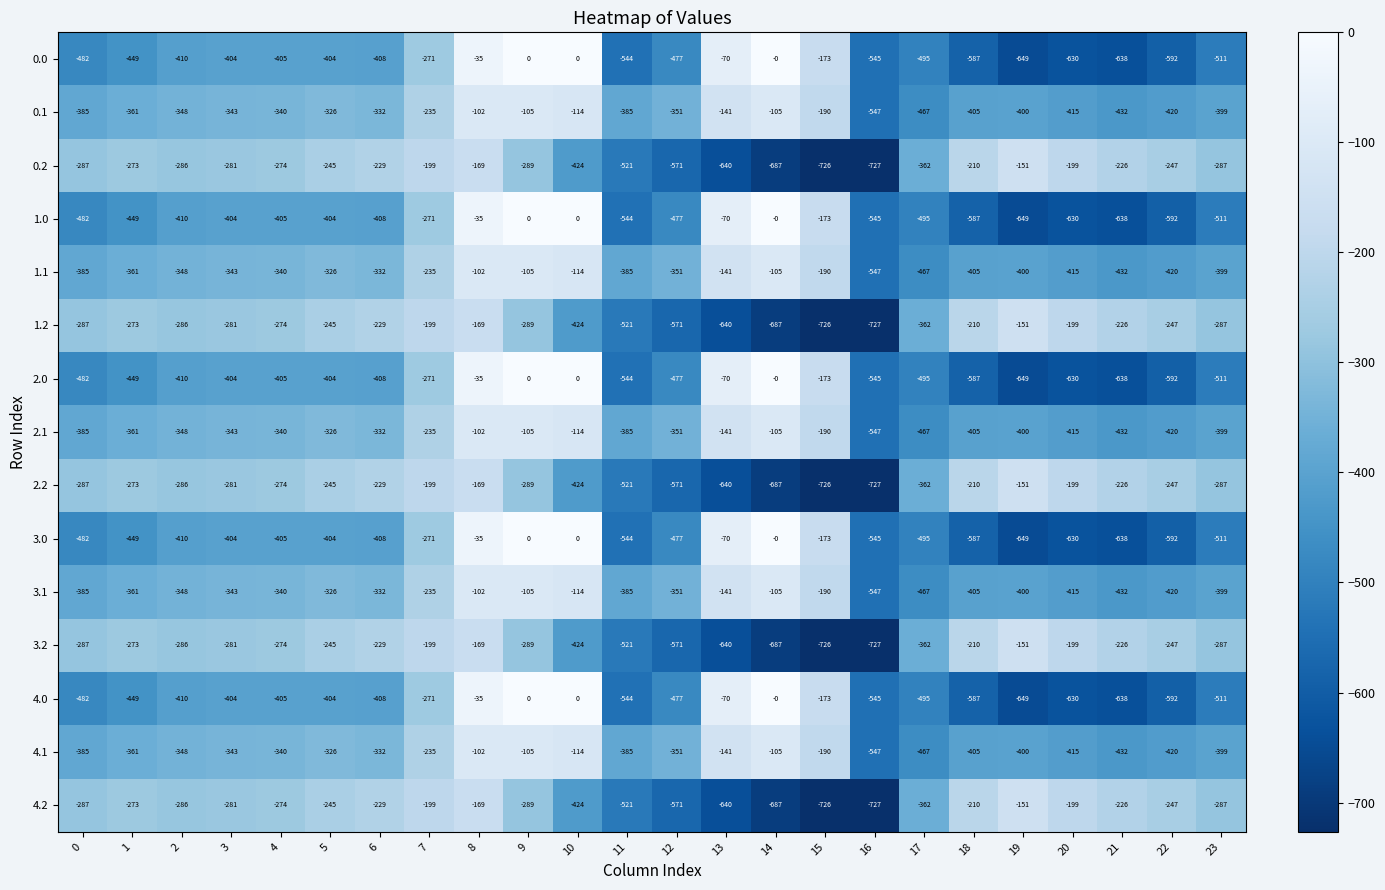

At which category is the sum across all series the highest?

8